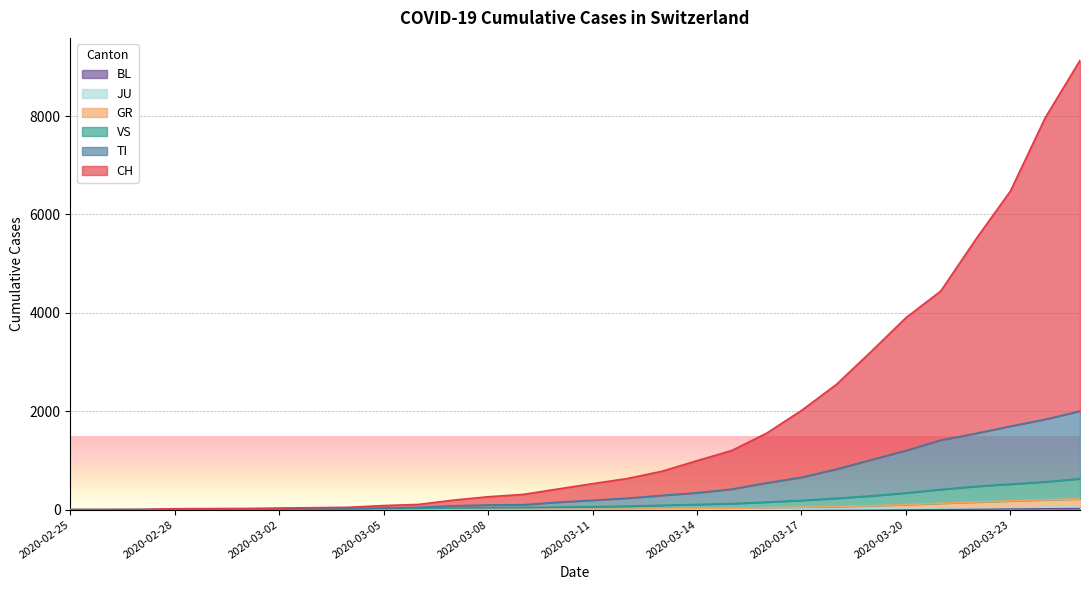

What position from the left is 2020-03-15?

20